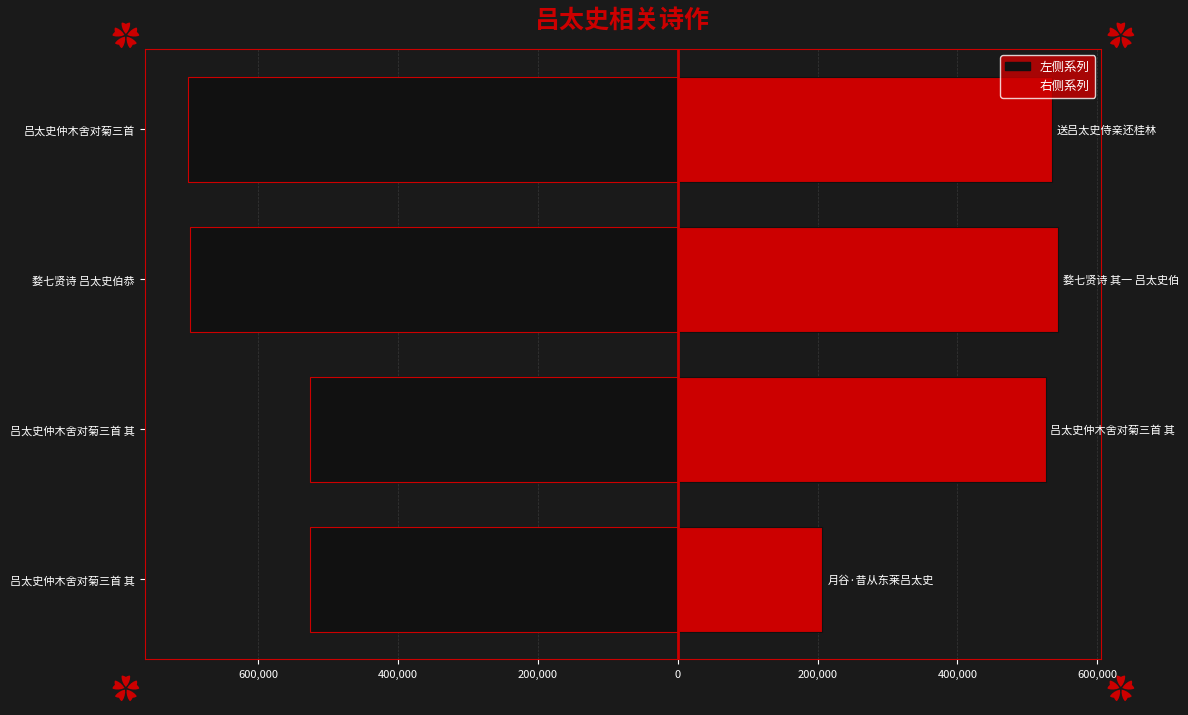

How many groups of bars are there?

4